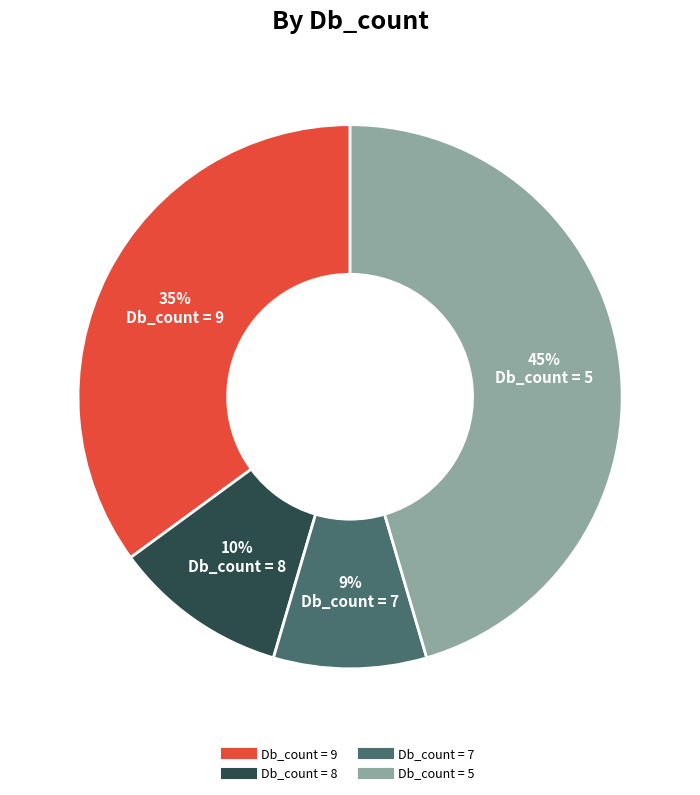

Does any single category account for the majority?

No